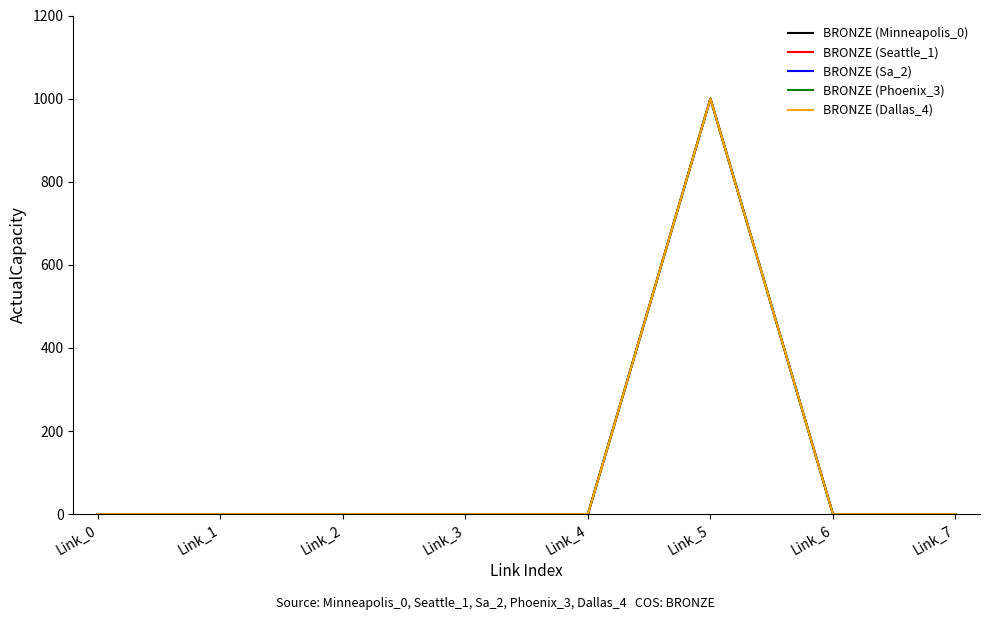

At which label does BRONZE (Minneapolis_0) reach its peak?

Link_5